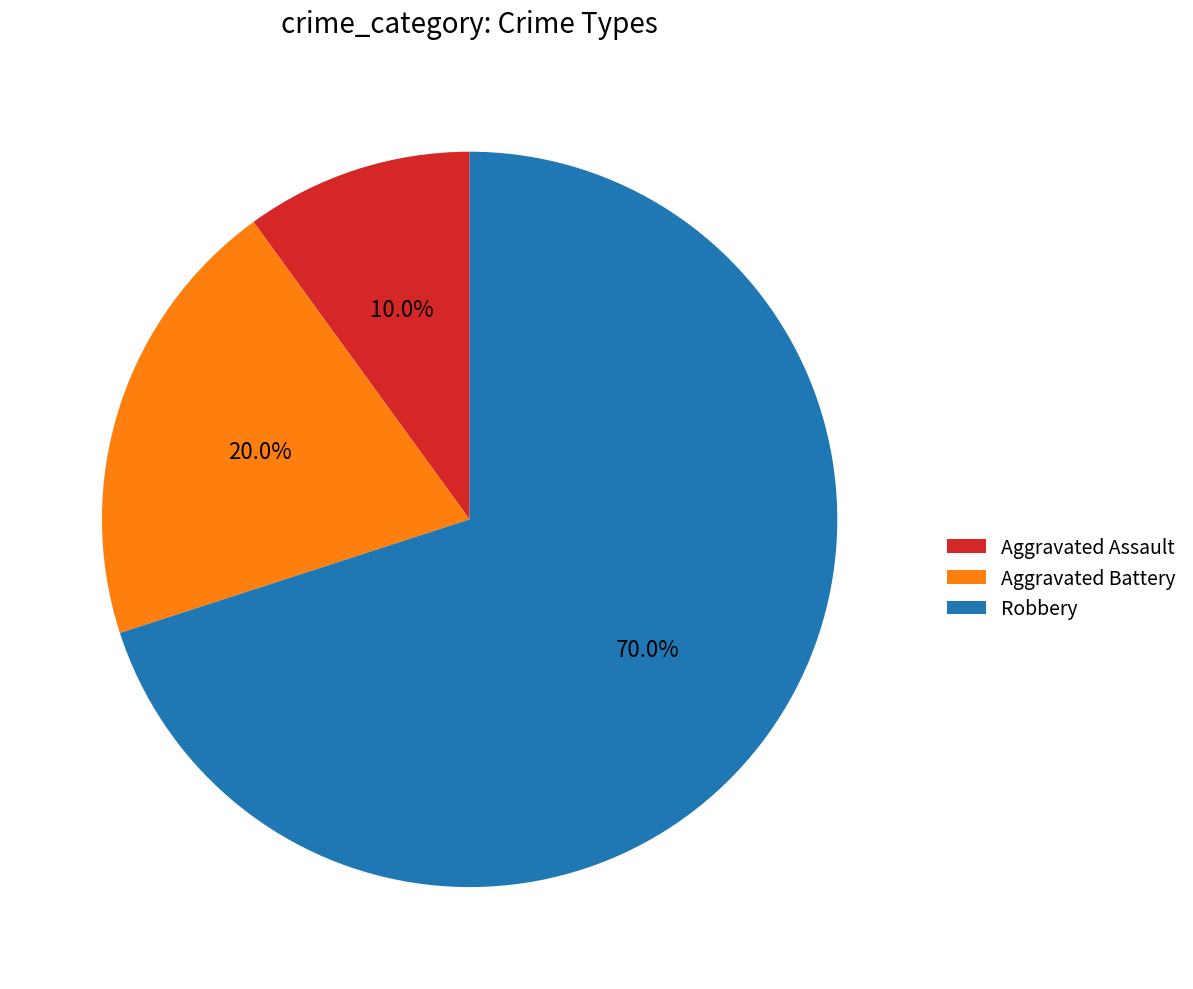

Count the number of slices in the pie.

3